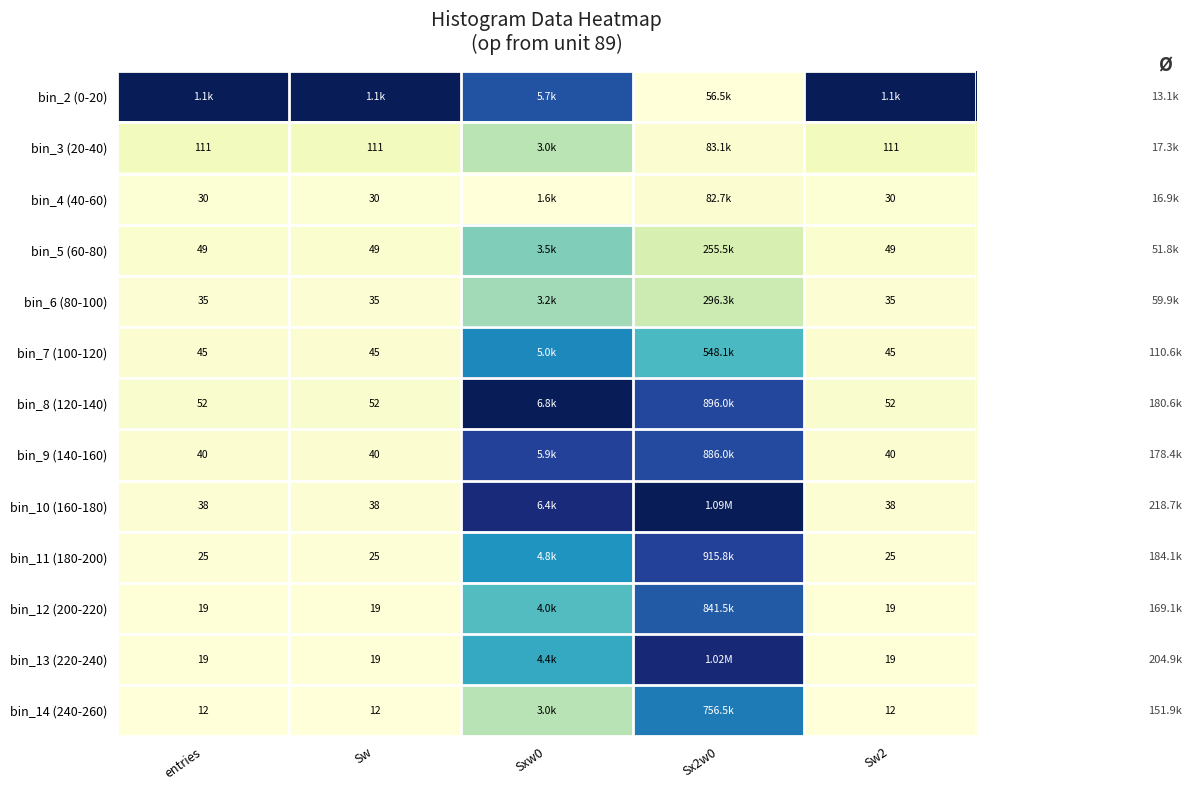

Is the value of bin_4 (40-60) at Sw2 greater than the value of bin_11 (180-200) at entries?

Yes